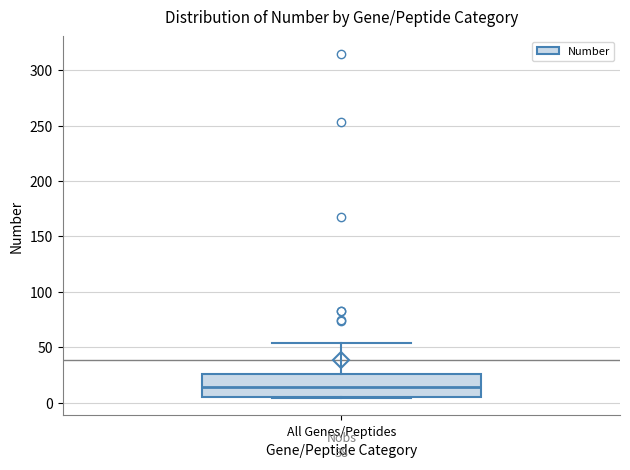

Transcribe this box plot: give where the median line is, the range the box spans, and where the two whiskers end, as read against the y-axis. The values are not printed on the chart, so give them approximately, as read against the axis.

median 15, box 5 to 25, whiskers 5 to 55